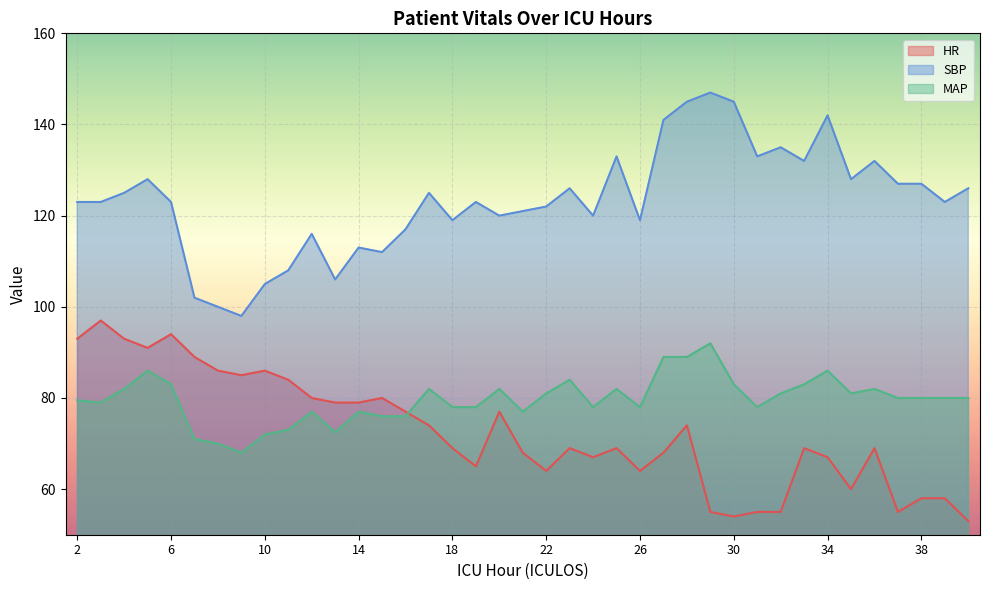

Which series has the widest spread of values?

SBP